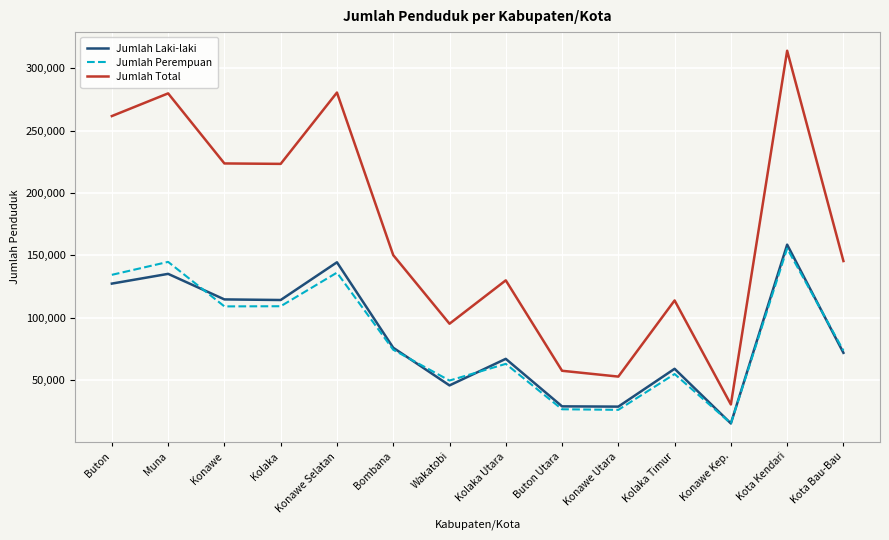

What is the highest value of the Jumlah Total series?

314126